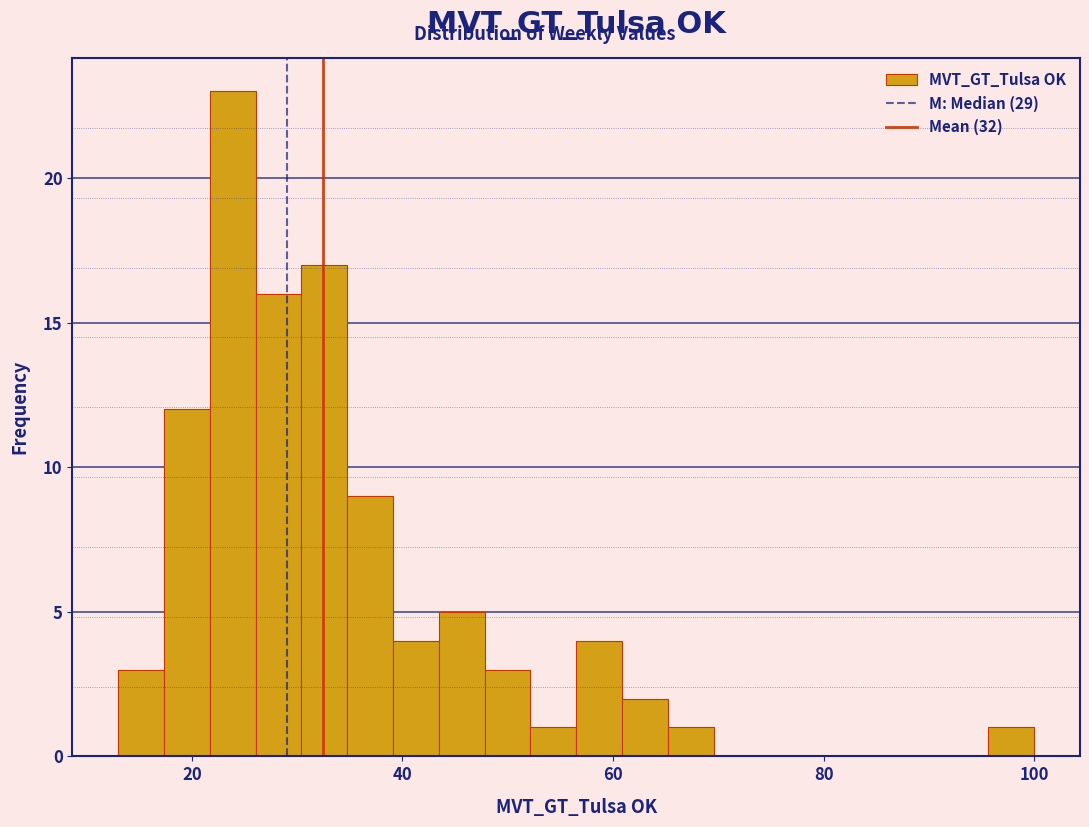

Read against the x-axis, roughly where is the centre of the tallest bar?

24